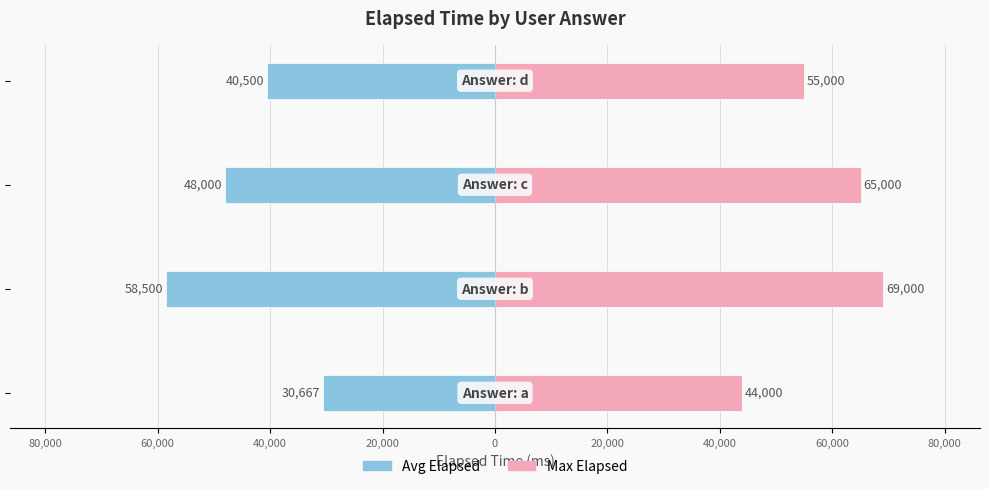

How many data points in Avg Elapsed are less than -40500?

2